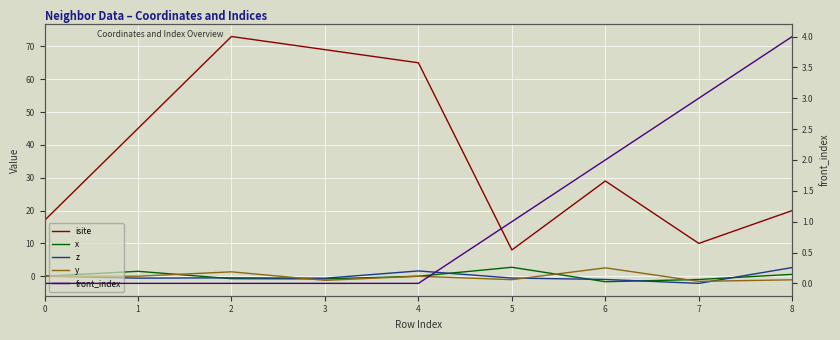

What is the difference between the isite values at 5 and 0?

9.0